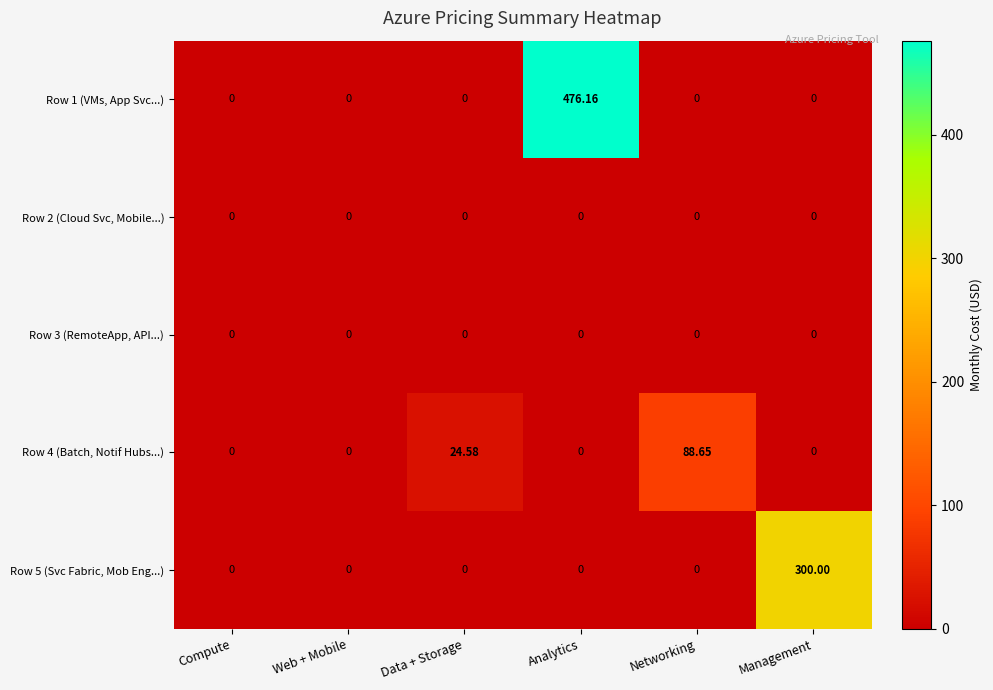

At which category is the sum across all series the highest?

Analytics